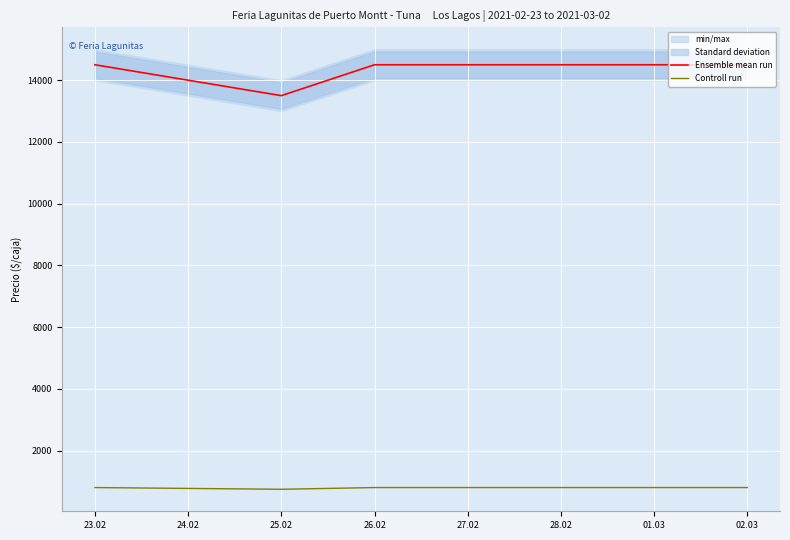

What is the sum of all Controll run values?

3168